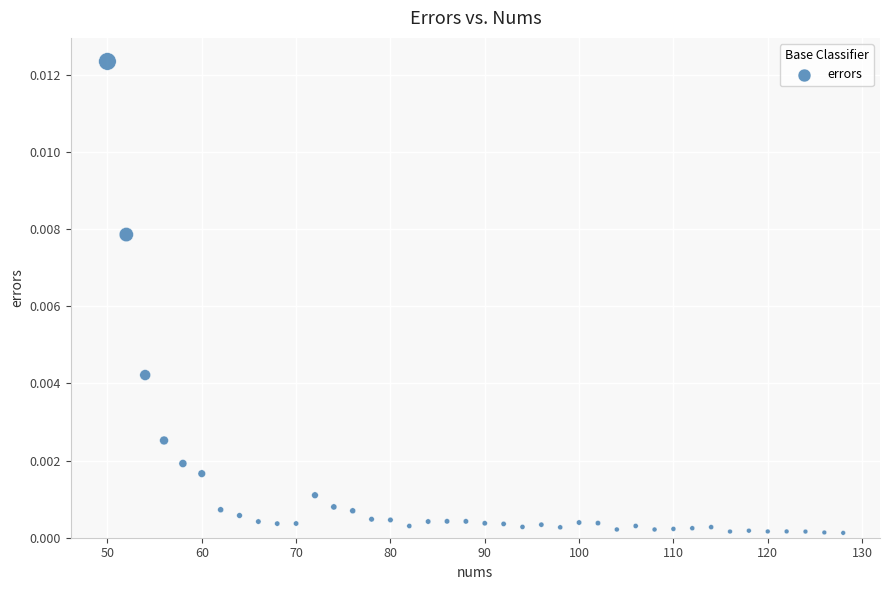

What is the range of X values (max minus min)?

78.0